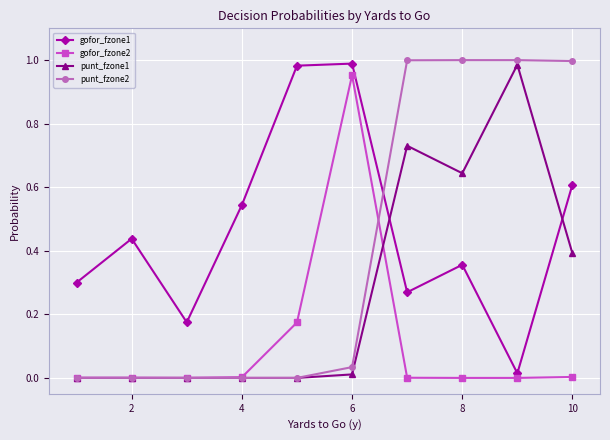

Which series has the widest spread of values?

punt_fzone2